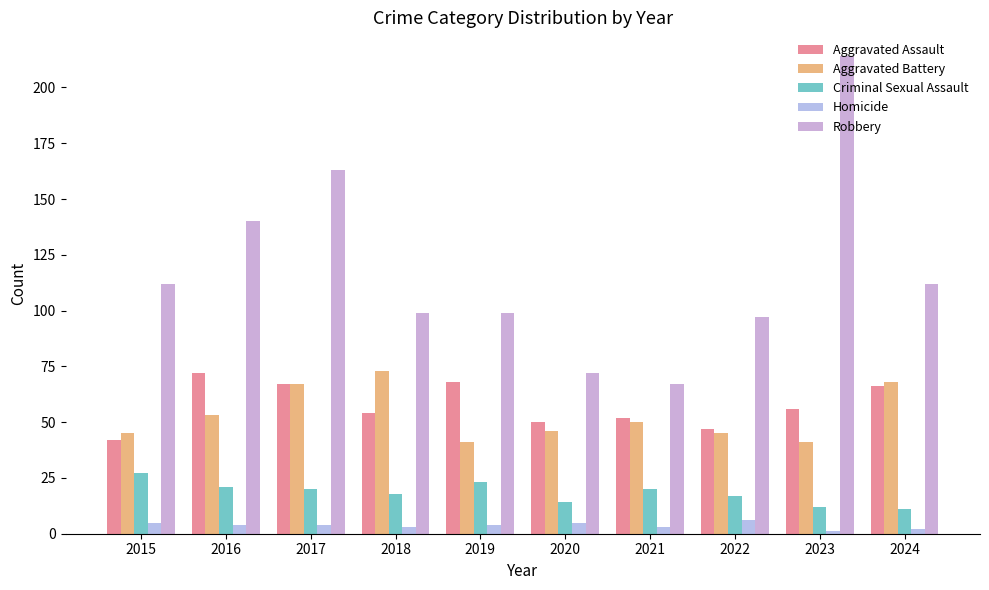

What is the difference between the Aggravated Battery values at 2019 and 2021?

9